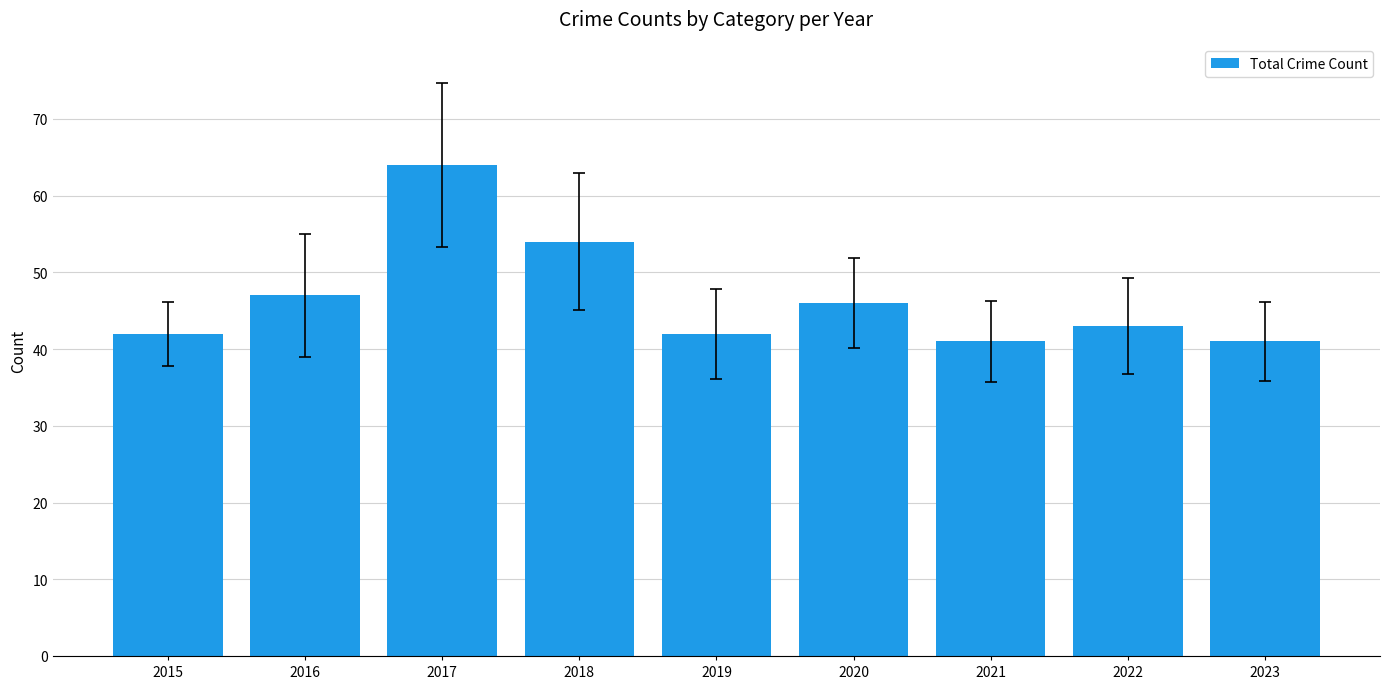

What is the ratio of the value at 2019 to the value at 2023?

1.0